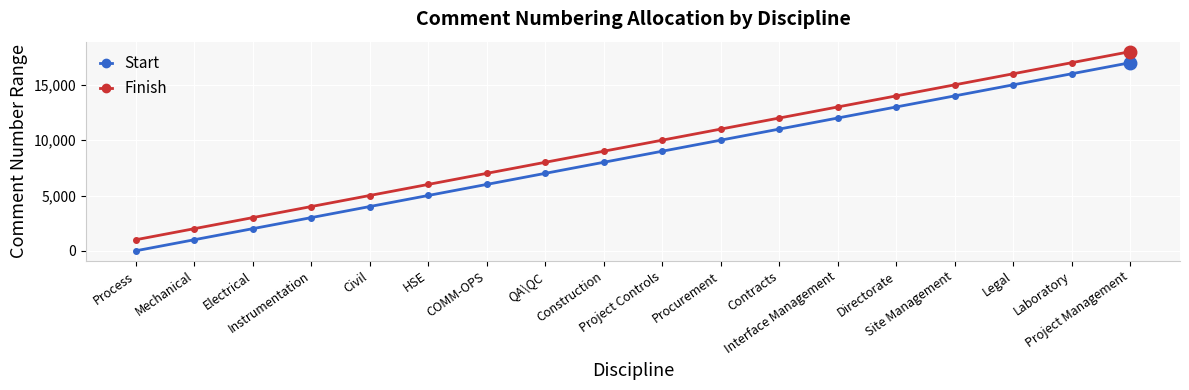

At how many categories does at least one series exceed 12475?

6